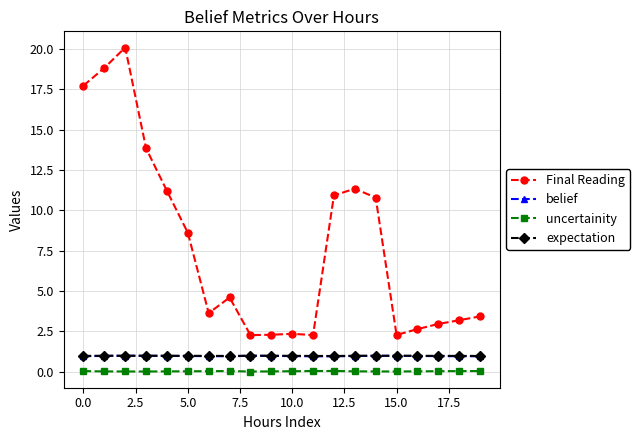

What is the value of the belief point at the 4th from the left?

1.0